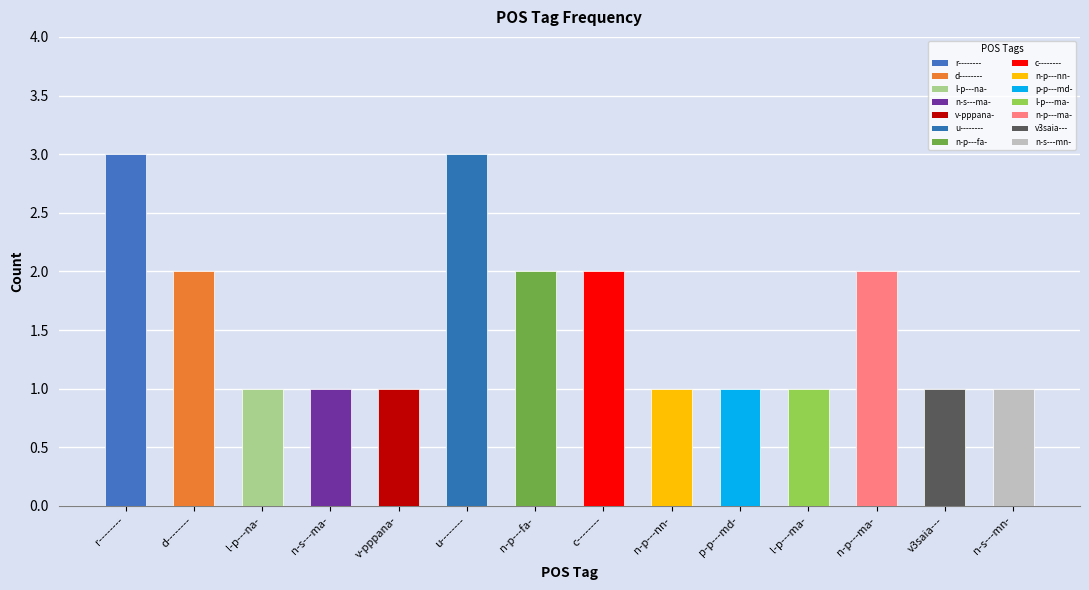

True or false: the data shows 2 at d--------.

True